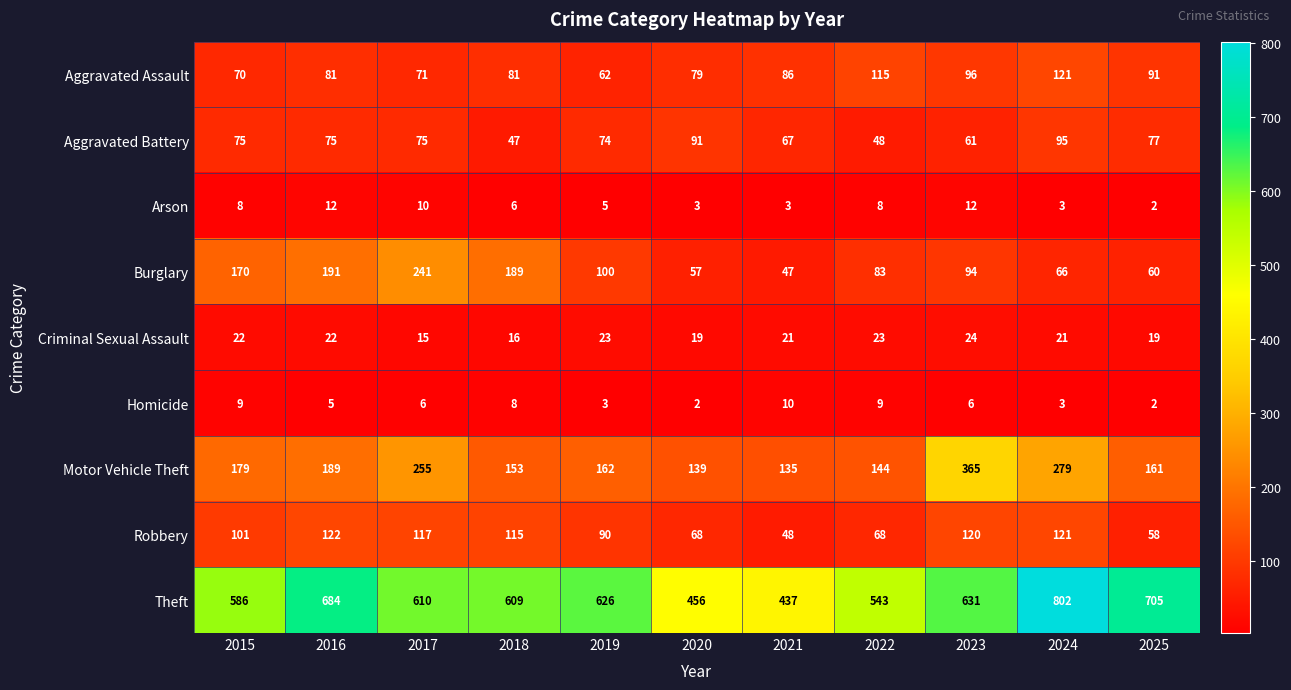

What is the average value of the Homicide series?

6